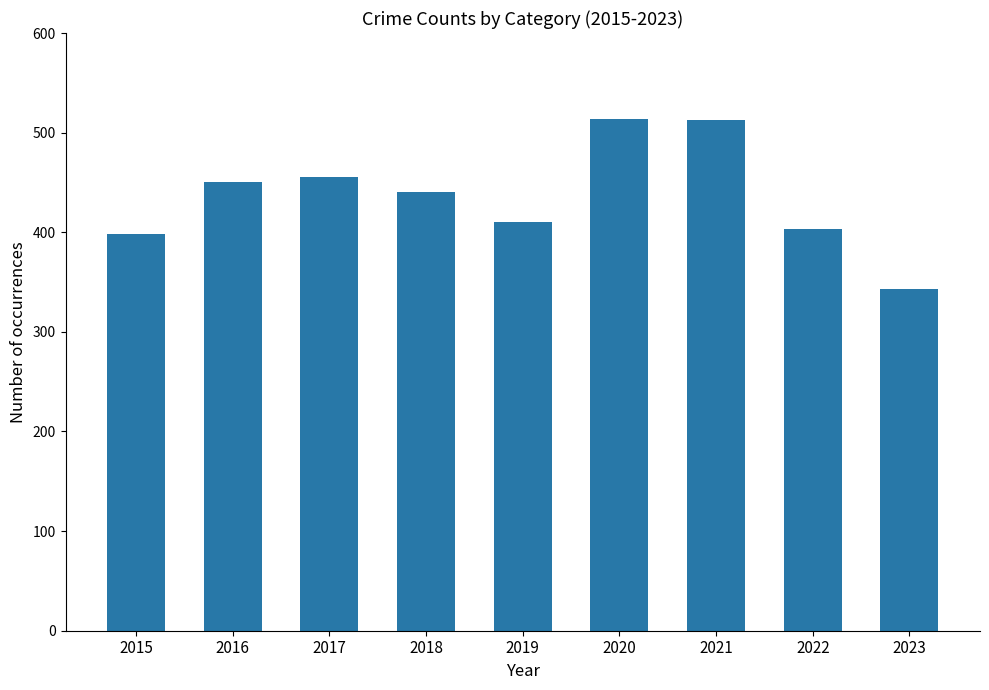

What is the value of the 5th bar from the left?

410